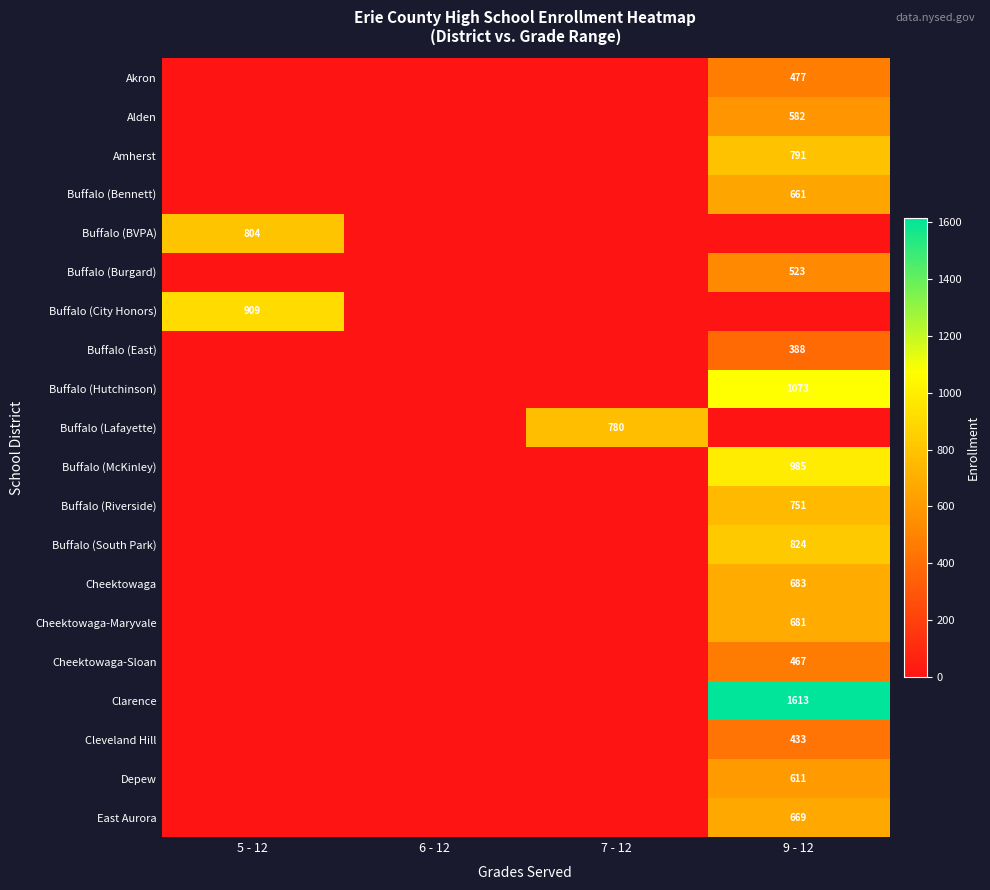

Is the value of Clarence at 9 - 12 greater than the value of Amherst at 9 - 12?

Yes